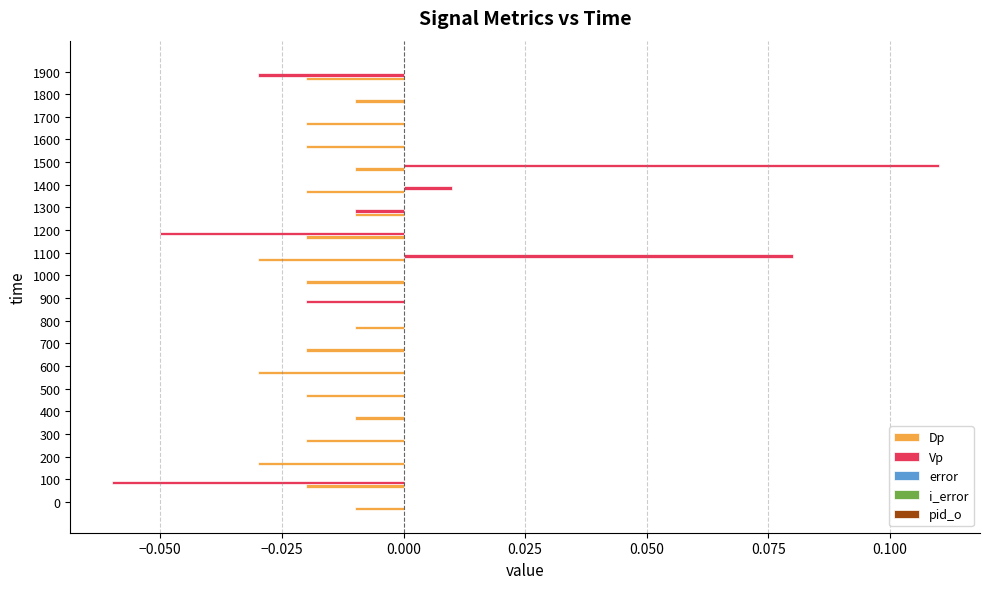

Is the value of Vp at 1400 greater than the value of Dp at 1200?

Yes